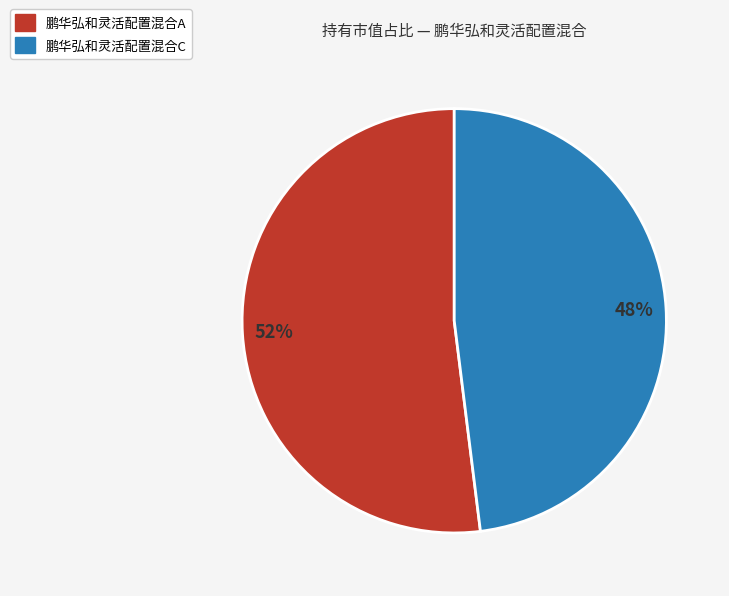

To the nearest percent, what portion does 鹏华弘和灵活配置混合C represent?

48%